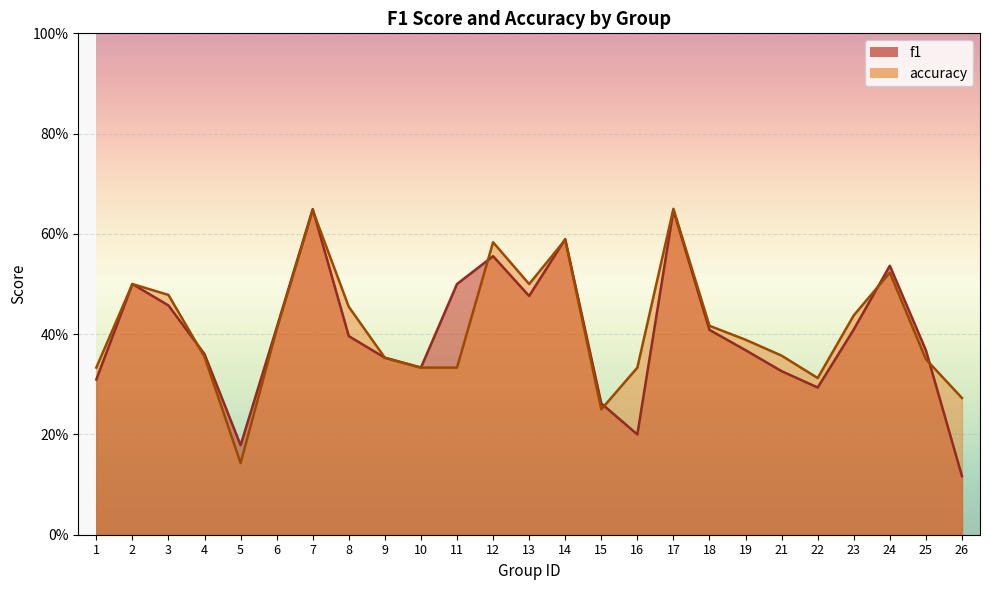

How many categories are shown in the chart?

25